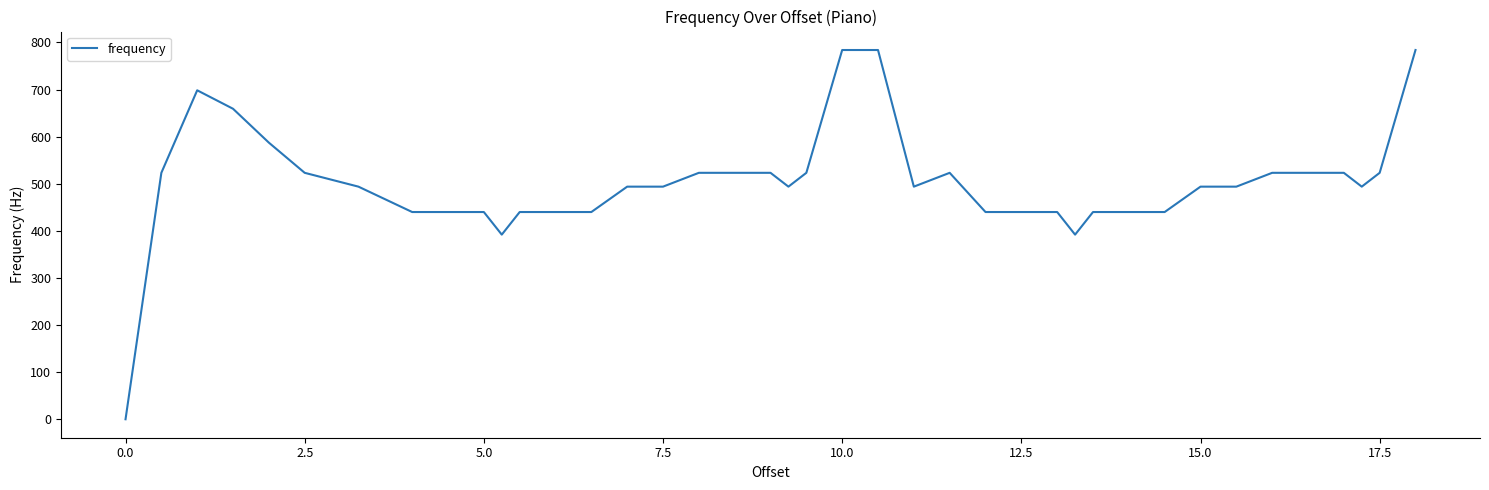

What is the maximum value shown in the chart?

784.0